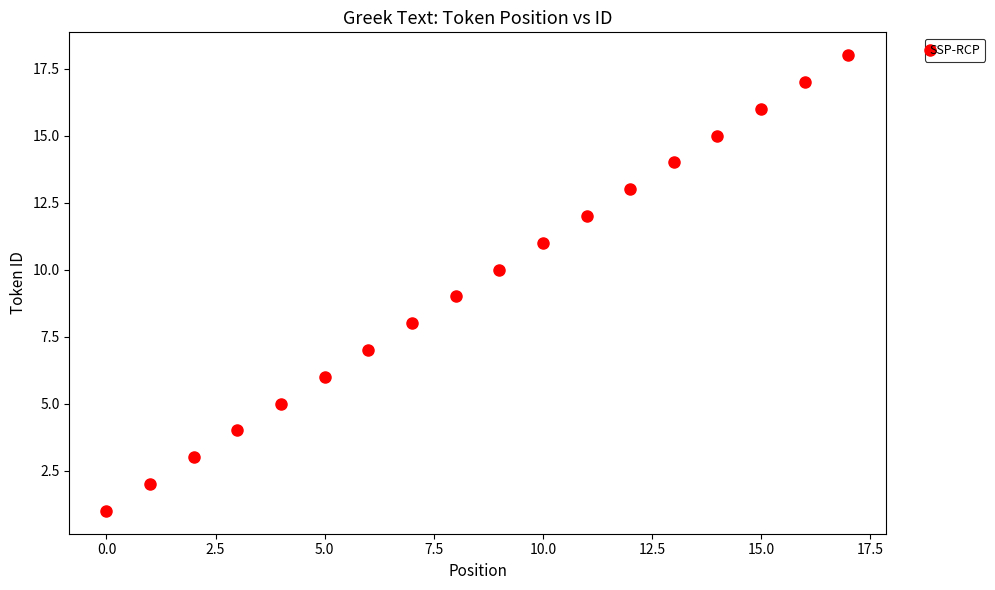

What is the range of Y values (max minus min)?

17